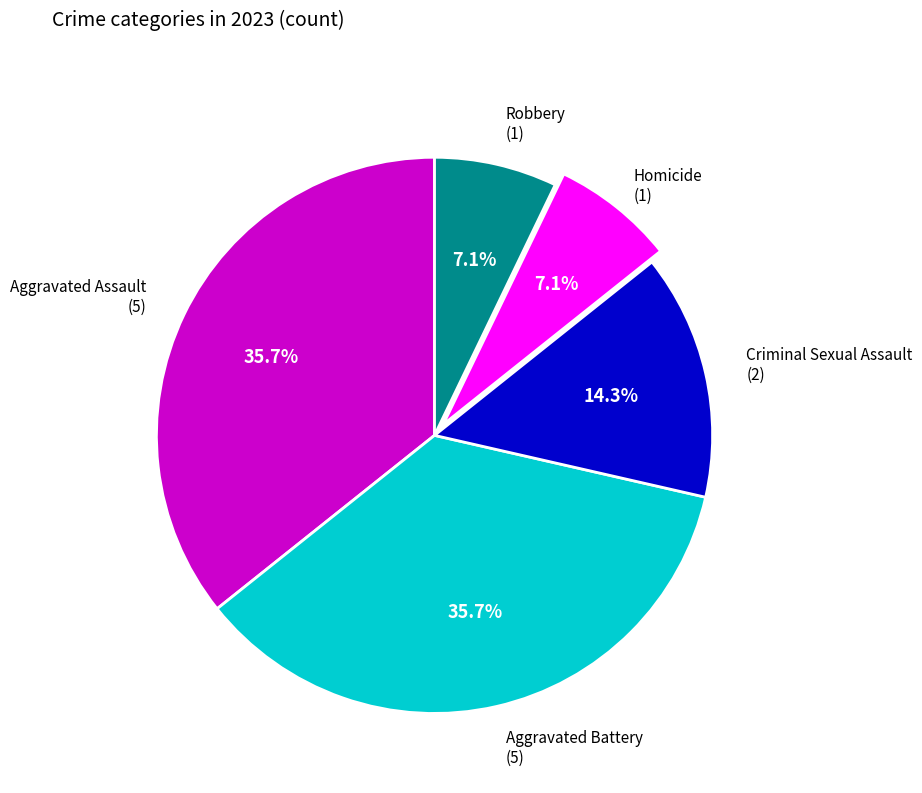

What is the ratio of the value at Criminal Sexual Assault to the value at Homicide?

2.0